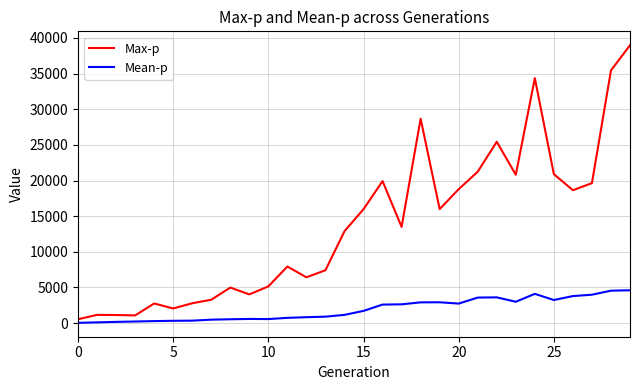

Which series has the largest total across all categories?

Max-p